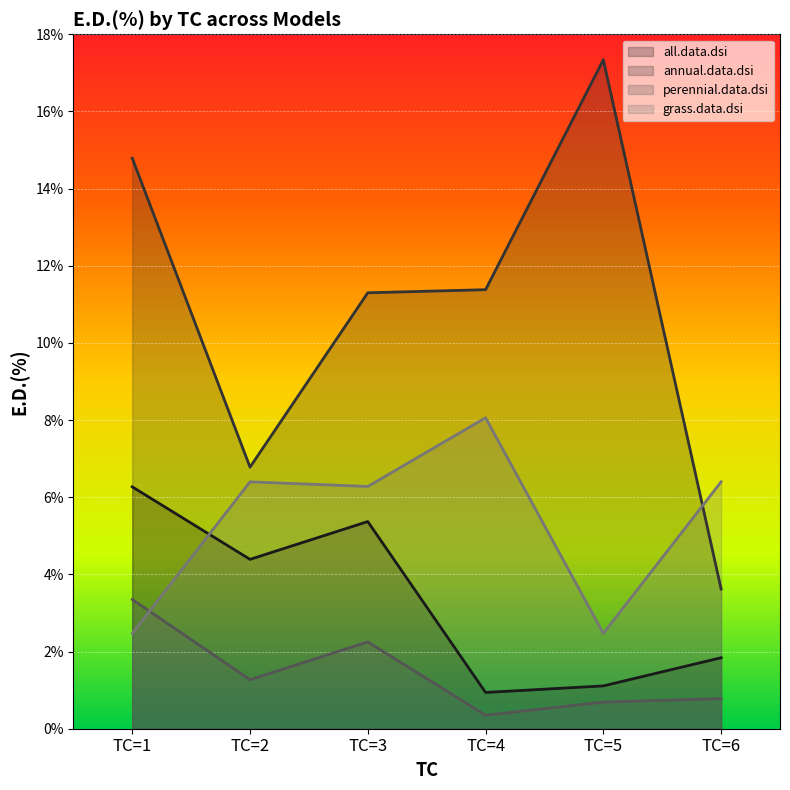

The value of perennial.data.dsi at TC=2 is 1.3. True or false?

True